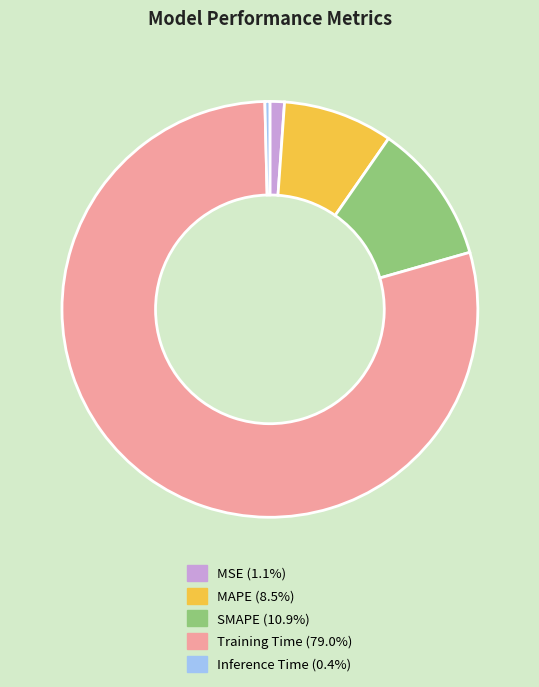

Which slice is the largest?

Training Time